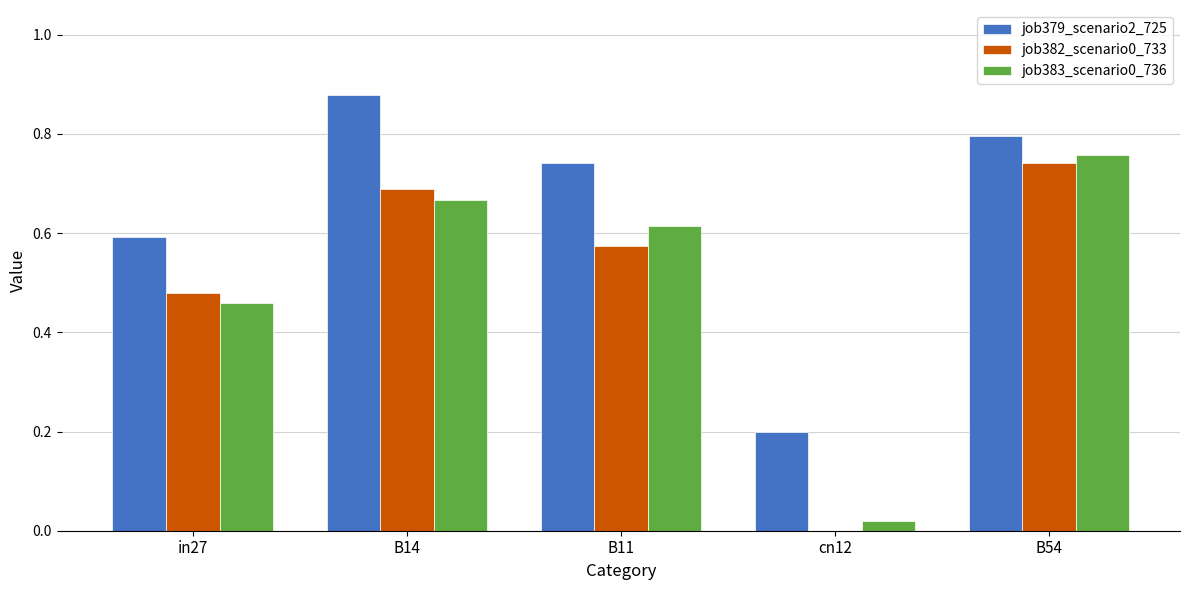

What is the sum of all job383_scenario0_736 values?

2.5